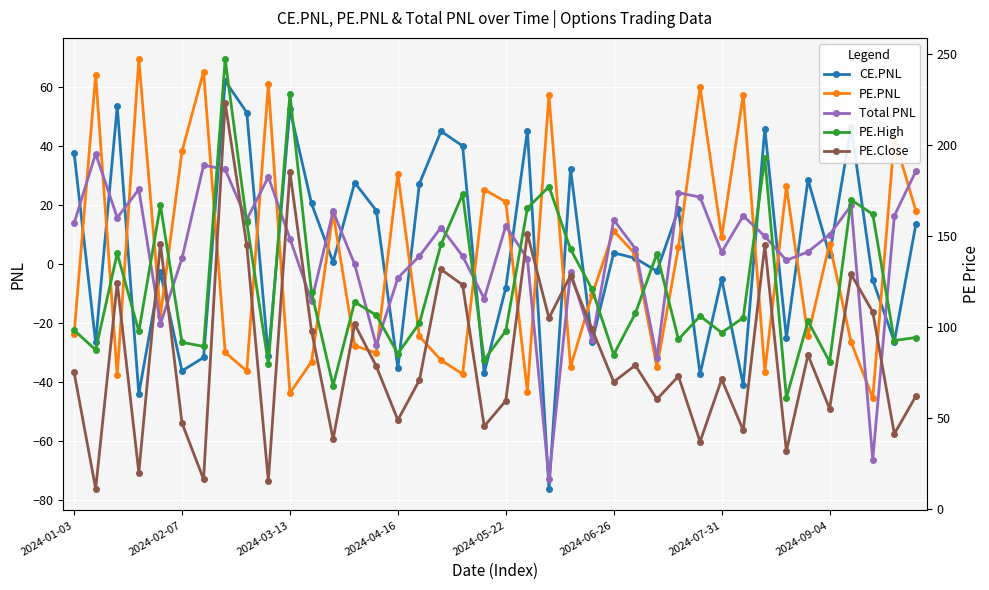

Is it true that Total PNL equals -41.7 at 27?

False